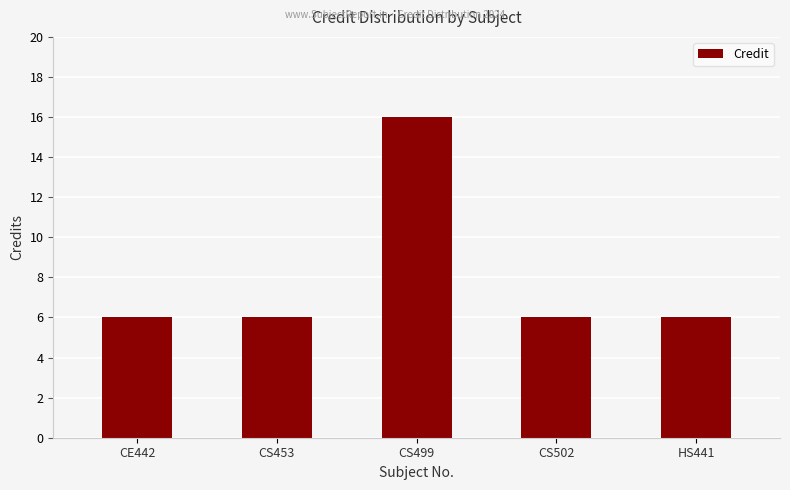

Does the chart contain any negative values?

No